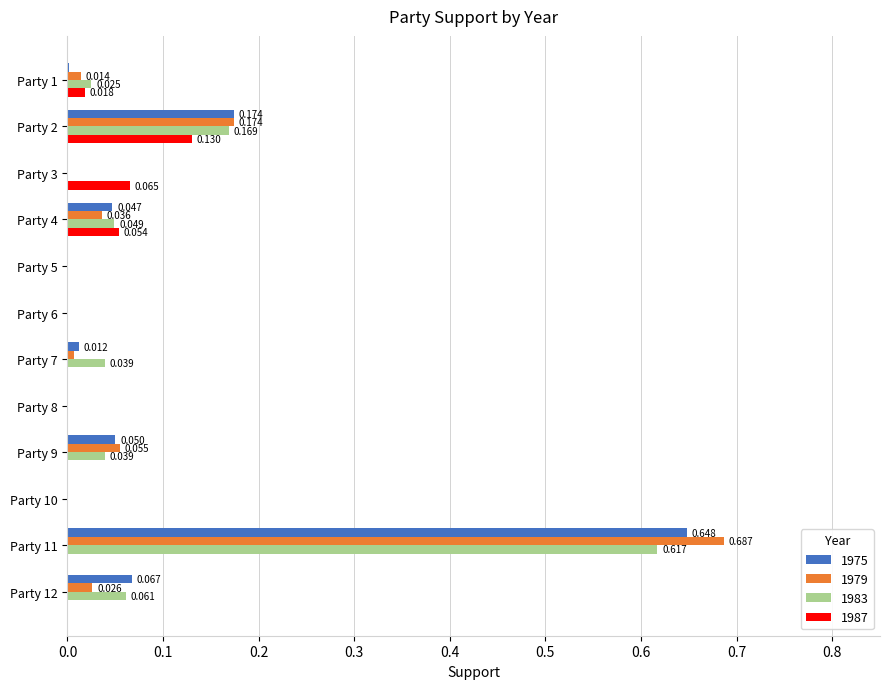

Which series has the widest spread of values?

1979